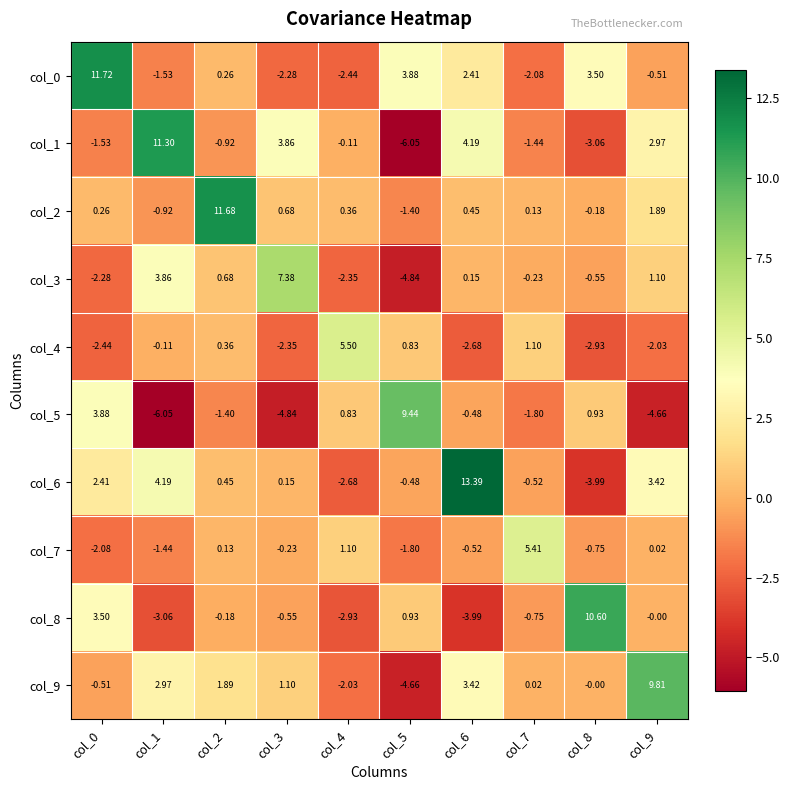

Reading left to right, list all the values displayed in this chart.

col_0: col_0=11.7	col_1=-1.5	col_2=0.3	col_3=-2.3	col_4=-2.4	col_5=3.9	col_6=2.4	col_7=-2.1	col_8=3.5	col_9=-0.5
col_1: col_0=-1.5	col_1=11.3	col_2=-0.9	col_3=3.9	col_4=-0.1	col_5=-6.0	col_6=4.2	col_7=-1.4	col_8=-3.1	col_9=3.0
col_2: col_0=0.3	col_1=-0.9	col_2=11.7	col_3=0.7	col_4=0.4	col_5=-1.4	col_6=0.5	col_7=0.1	col_8=-0.2	col_9=1.9
col_3: col_0=-2.3	col_1=3.9	col_2=0.7	col_3=7.4	col_4=-2.4	col_5=-4.8	col_6=0.1	col_7=-0.2	col_8=-0.6	col_9=1.1
col_4: col_0=-2.4	col_1=-0.1	col_2=0.4	col_3=-2.4	col_4=5.5	col_5=0.8	col_6=-2.7	col_7=1.1	col_8=-2.9	col_9=-2.0
col_5: col_0=3.9	col_1=-6.0	col_2=-1.4	col_3=-4.8	col_4=0.8	col_5=9.4	col_6=-0.5	col_7=-1.8	col_8=0.9	col_9=-4.7
col_6: col_0=2.4	col_1=4.2	col_2=0.5	col_3=0.1	col_4=-2.7	col_5=-0.5	col_6=13.4	col_7=-0.5	col_8=-4.0	col_9=3.4
col_7: col_0=-2.1	col_1=-1.4	col_2=0.1	col_3=-0.2	col_4=1.1	col_5=-1.8	col_6=-0.5	col_7=5.4	col_8=-0.8	col_9=0.0
col_8: col_0=3.5	col_1=-3.1	col_2=-0.2	col_3=-0.6	col_4=-2.9	col_5=0.9	col_6=-4.0	col_7=-0.8	col_8=10.6	col_9=-0.0
col_9: col_0=-0.5	col_1=3.0	col_2=1.9	col_3=1.1	col_4=-2.0	col_5=-4.7	col_6=3.4	col_7=0.0	col_8=-0.0	col_9=9.8